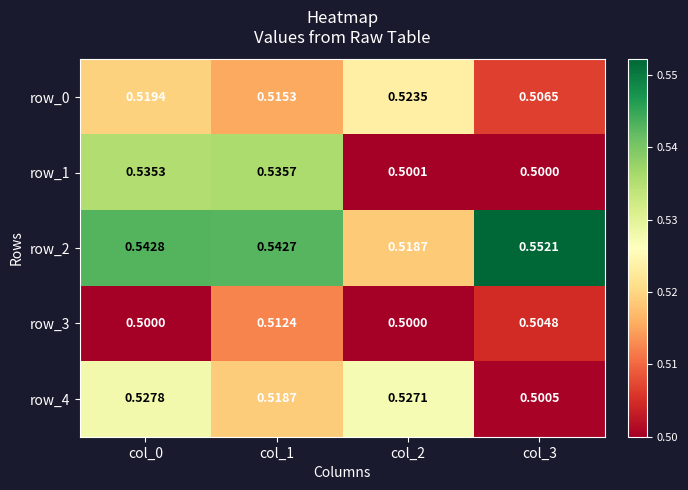

What is the sum of all row_2 values?

2.2